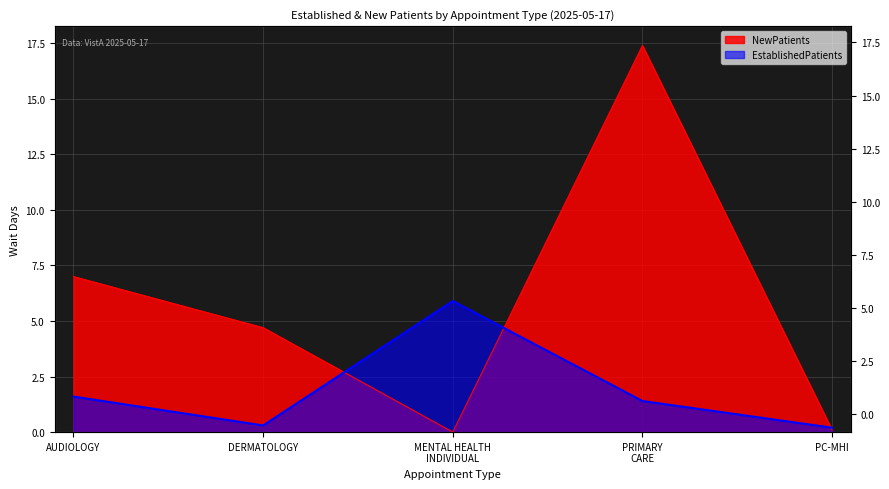

Is it true that EstablishedPatients equals 5.9 at MENTAL HEALTH INDIVIDUAL?

True